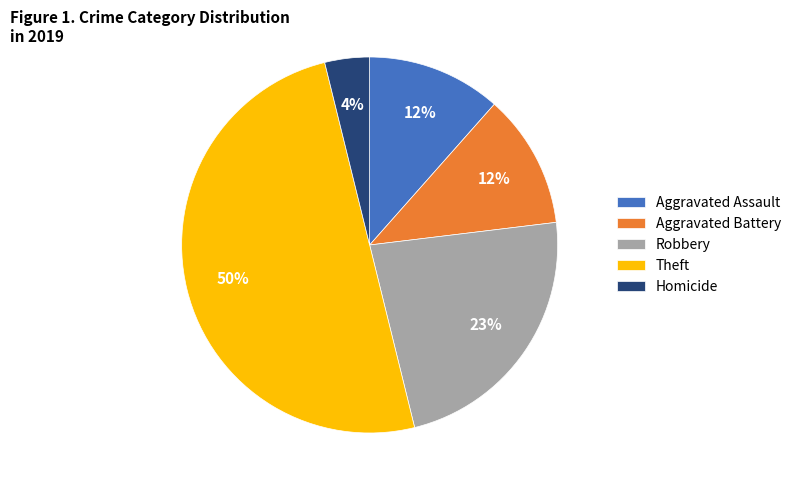

Which has a higher value, Theft or Aggravated Assault?

Theft